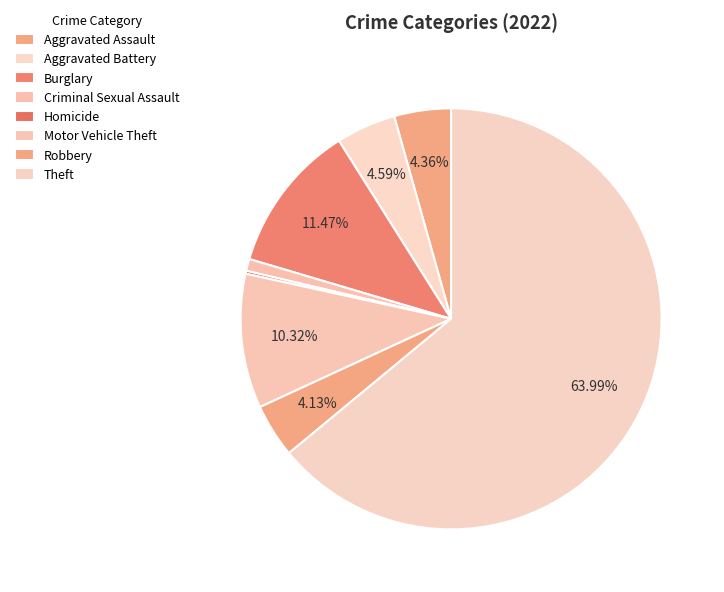

Is there a majority slice in this chart?

Yes